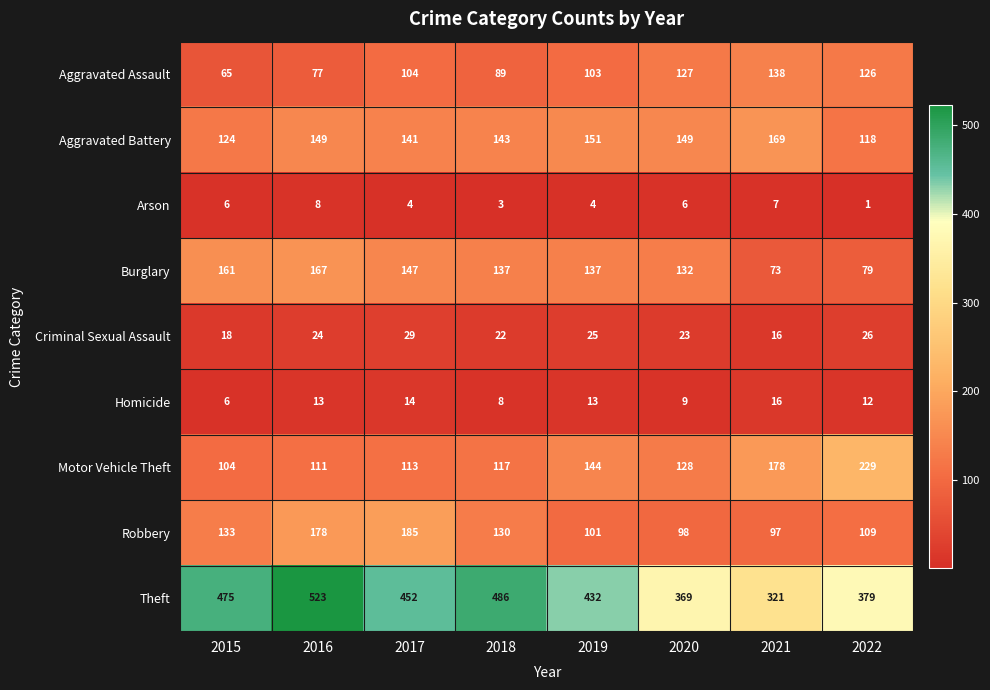

What is the total value across all series at 2020?

1041